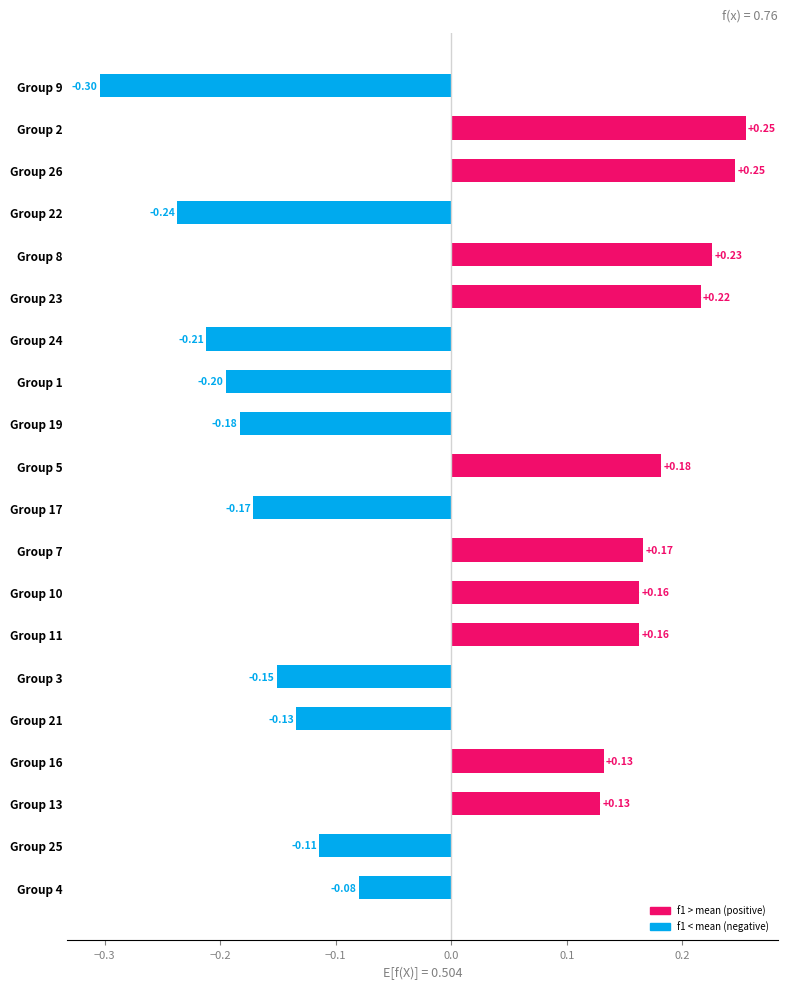

What is the difference between the values at Group 3 and Group 26?

0.4